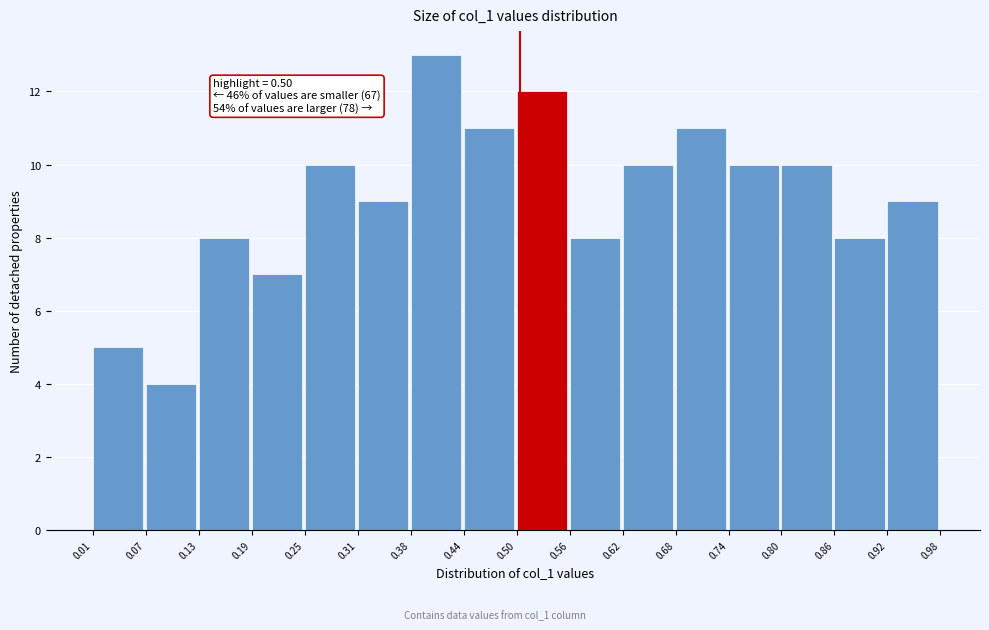

Which range on the x-axis has the tallest bar?

0.38 to 0.44